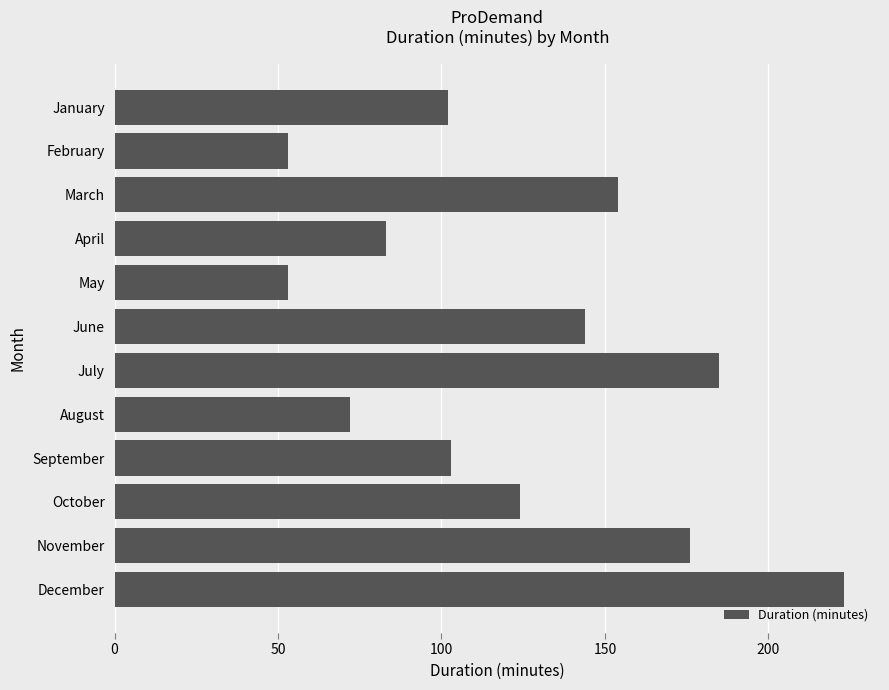

At which label is the value closest to 138?

June